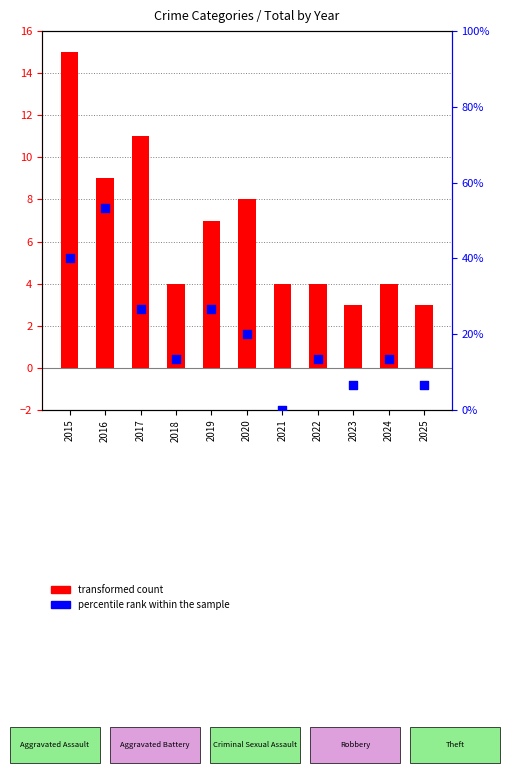

What is the total value across all series at 2021?

4.0